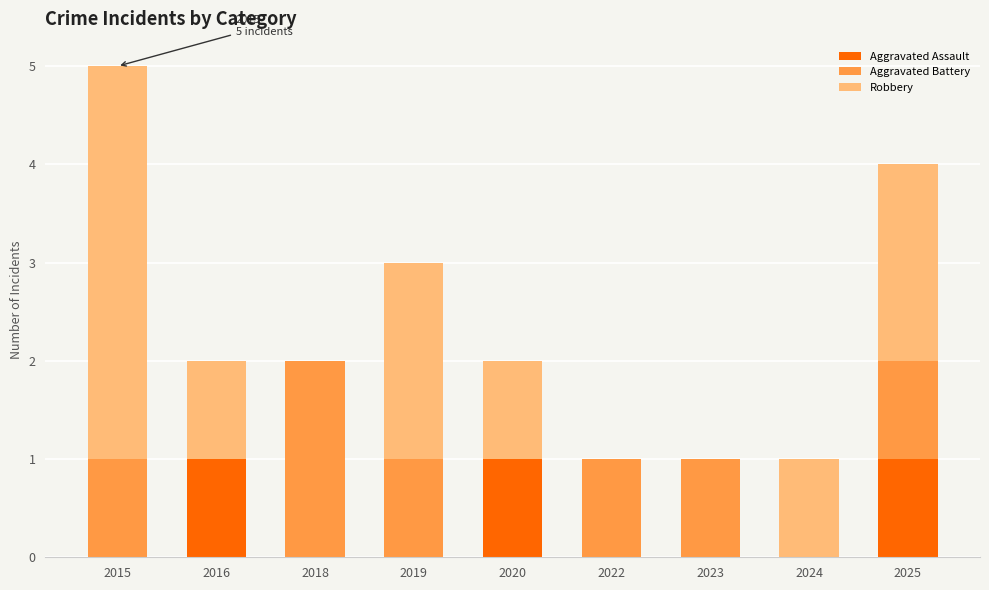

At which category is the sum across all series the highest?

2015